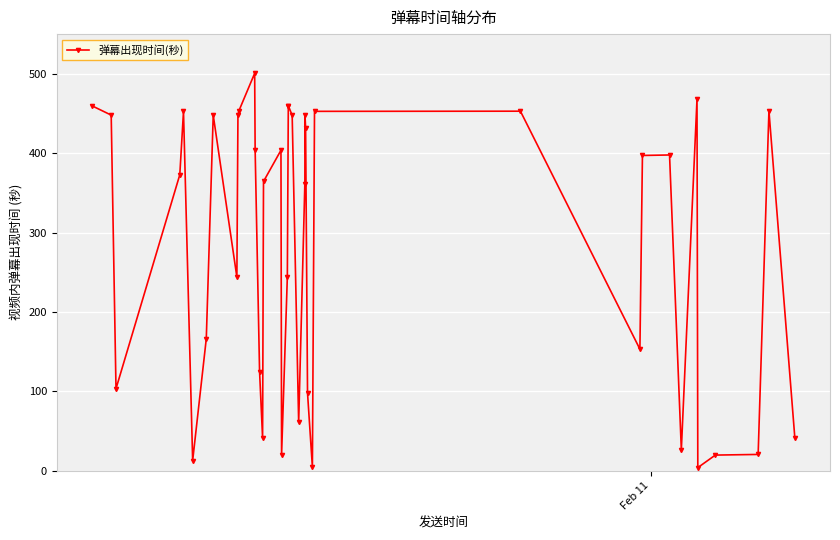

How many lines are shown in the chart?

1